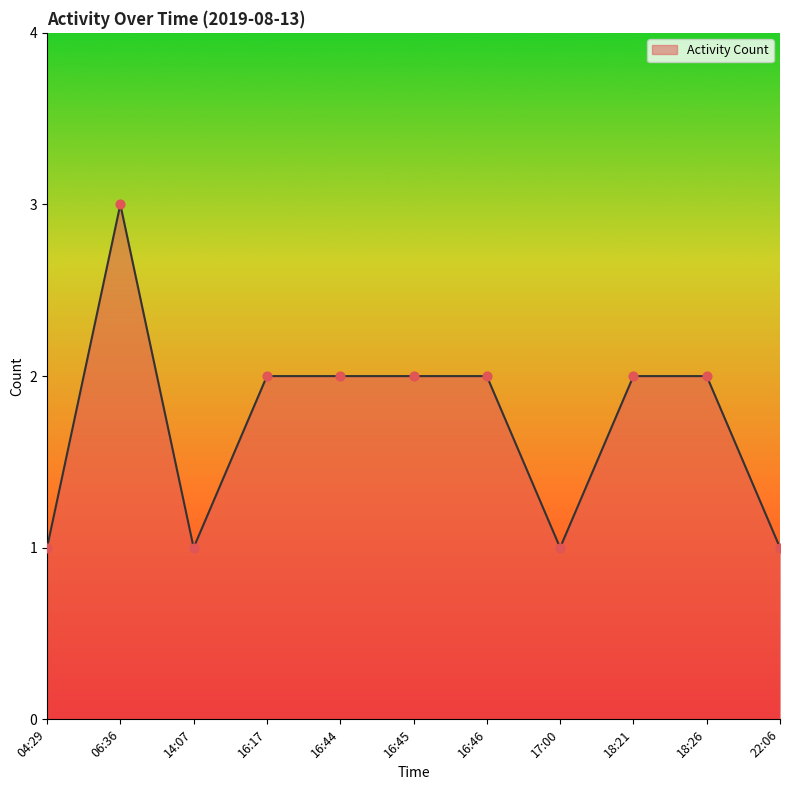

What is the ratio of the value at 16:45 to the value at 18:26?

1.0